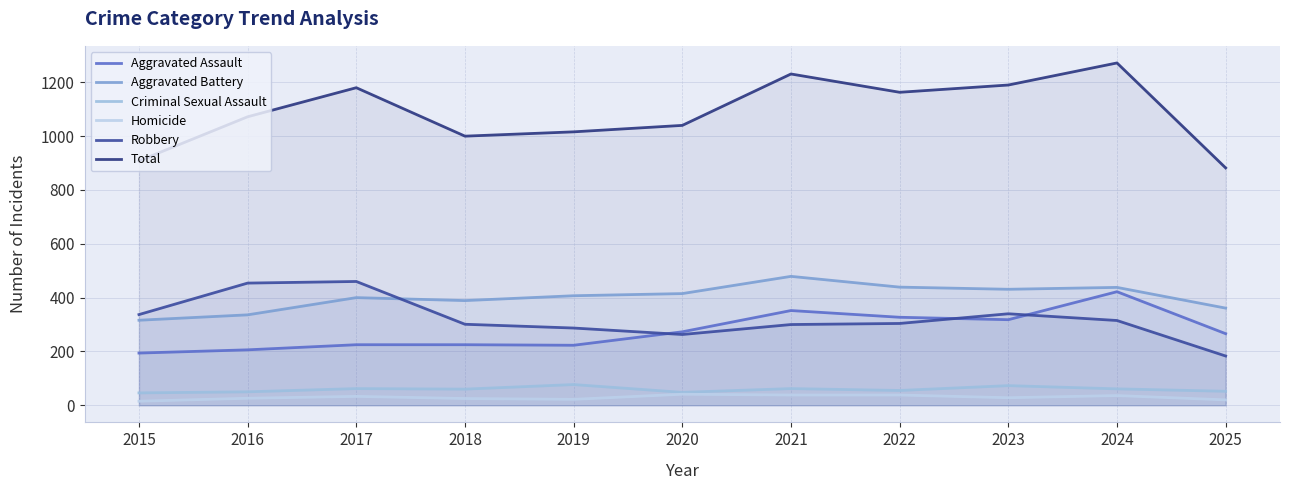

Reading left to right, what are all the values shown in this chart?

Aggravated Assault: 2015=194	2016=206	2017=225	2018=225	2019=223	2020=273	2021=352	2022=327	2023=318	2024=422	2025=266
Aggravated Battery: 2015=316	2016=336	2017=400	2018=389	2019=407	2020=415	2021=479	2022=439	2023=431	2024=438	2025=361
Criminal Sexual Assault: 2015=46	2016=50	2017=62	2018=60	2019=77	2020=48	2021=62	2022=55	2023=73	2024=61	2025=52
Homicide: 2015=15	2016=26	2017=33	2018=25	2019=22	2020=41	2021=38	2022=38	2023=28	2024=36	2025=20
Robbery: 2015=337	2016=454	2017=460	2018=301	2019=287	2020=263	2021=300	2022=304	2023=340	2024=315	2025=183
Total: 2015=908	2016=1072	2017=1180	2018=1000	2019=1016	2020=1040	2021=1231	2022=1163	2023=1190	2024=1272	2025=882